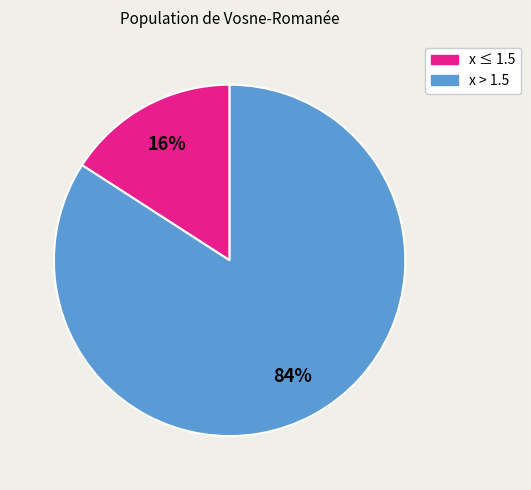

How many segments does this pie chart have?

2